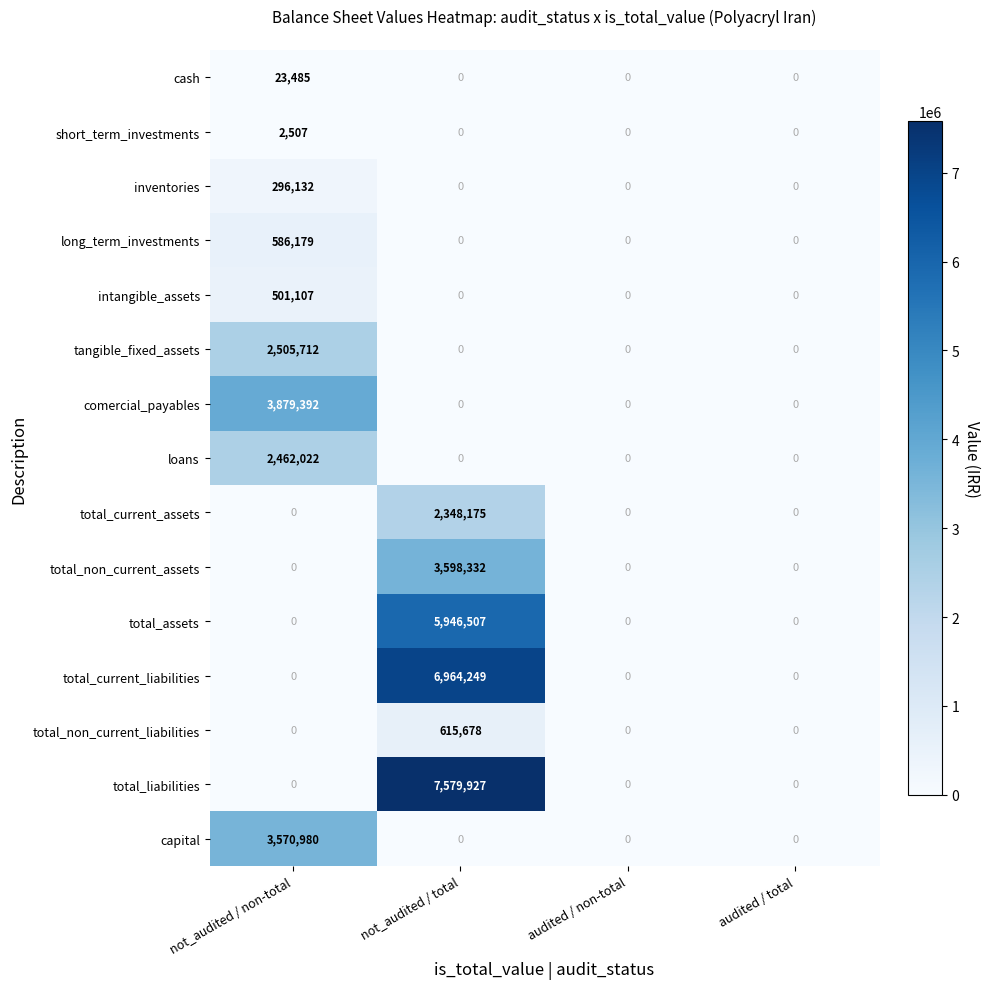

Rank the series by their maximum value, from highest to lowest.

total_liabilities, total_current_liabilities, total_assets, comercial_payables, total_non_current_assets, capital, tangible_fixed_assets, loans, total_current_assets, total_non_current_liabilities, long_term_investments, intangible_assets, inventories, cash, short_term_investments